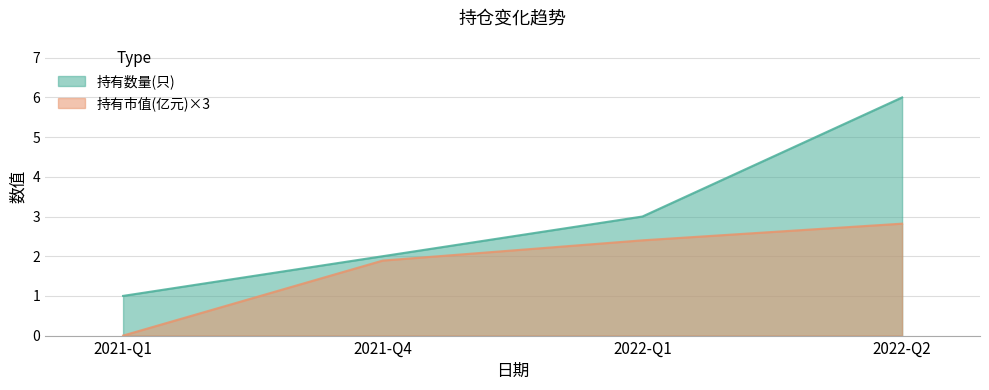

Which category has the highest value in the 持有市值(亿元) series?

2022-Q2